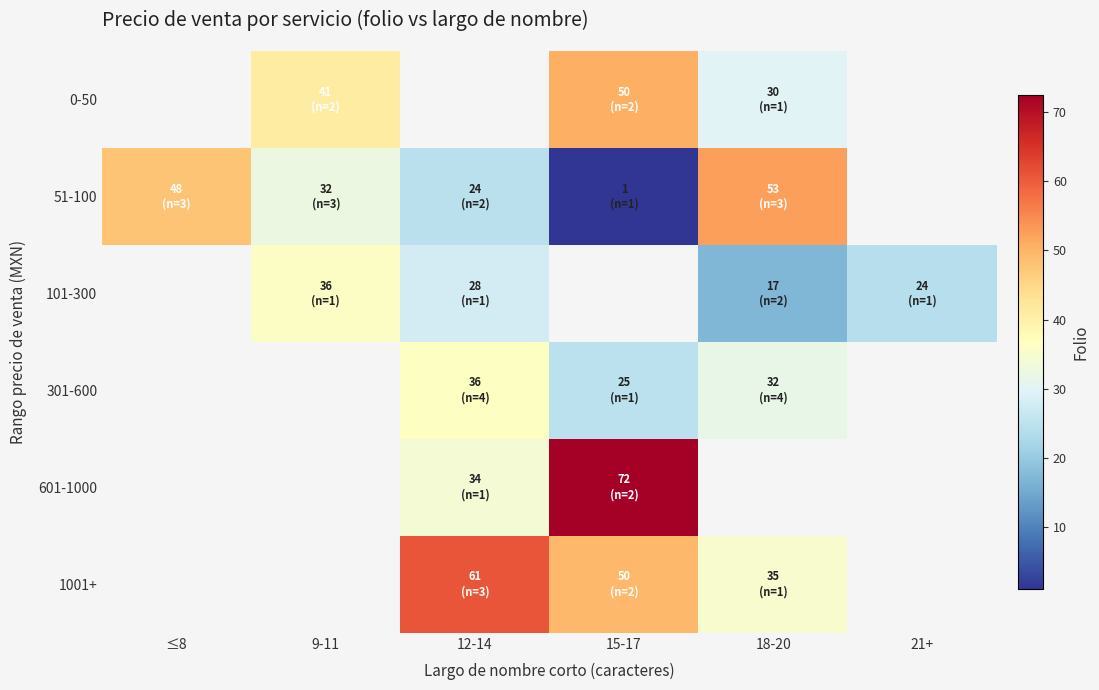

What is the difference between the highest and lowest values at 15-17?

71.5